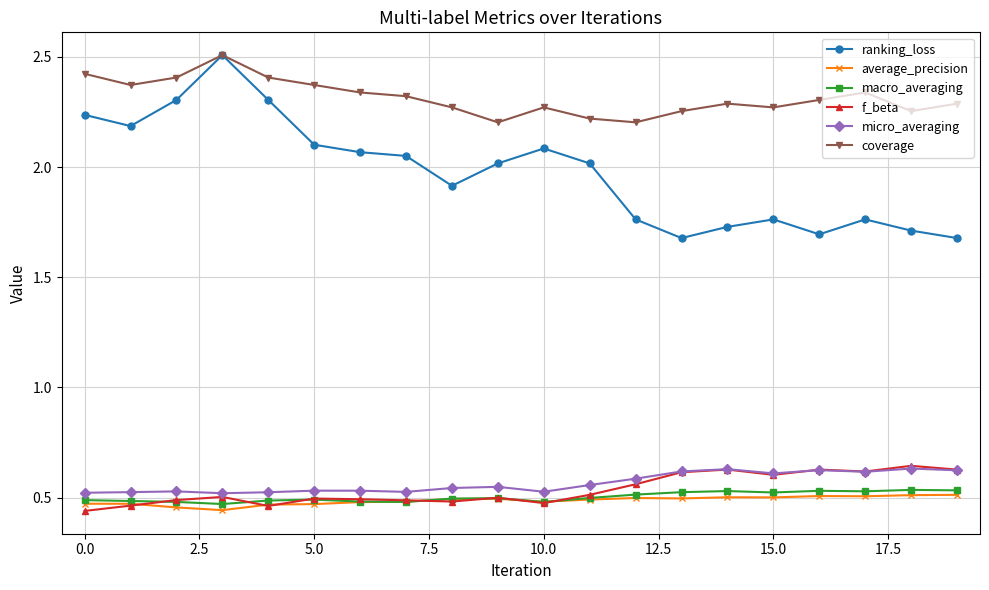

What is the maximum value shown in the chart?

2.5